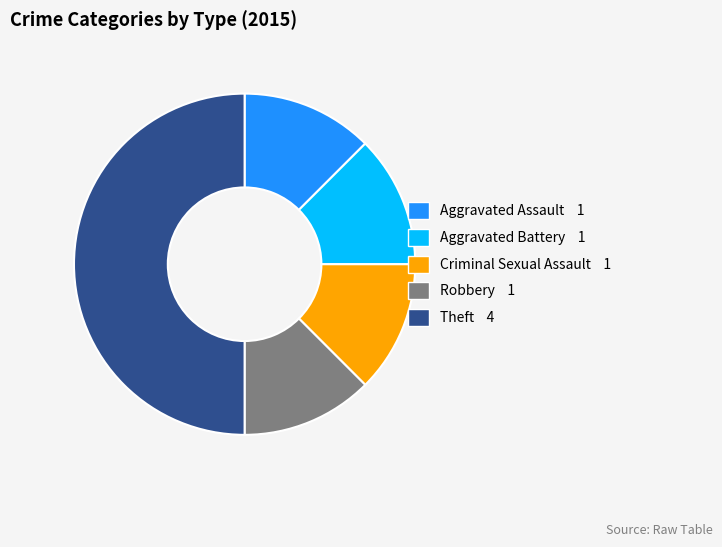

Does Aggravated Assault represent more than half of the total?

No